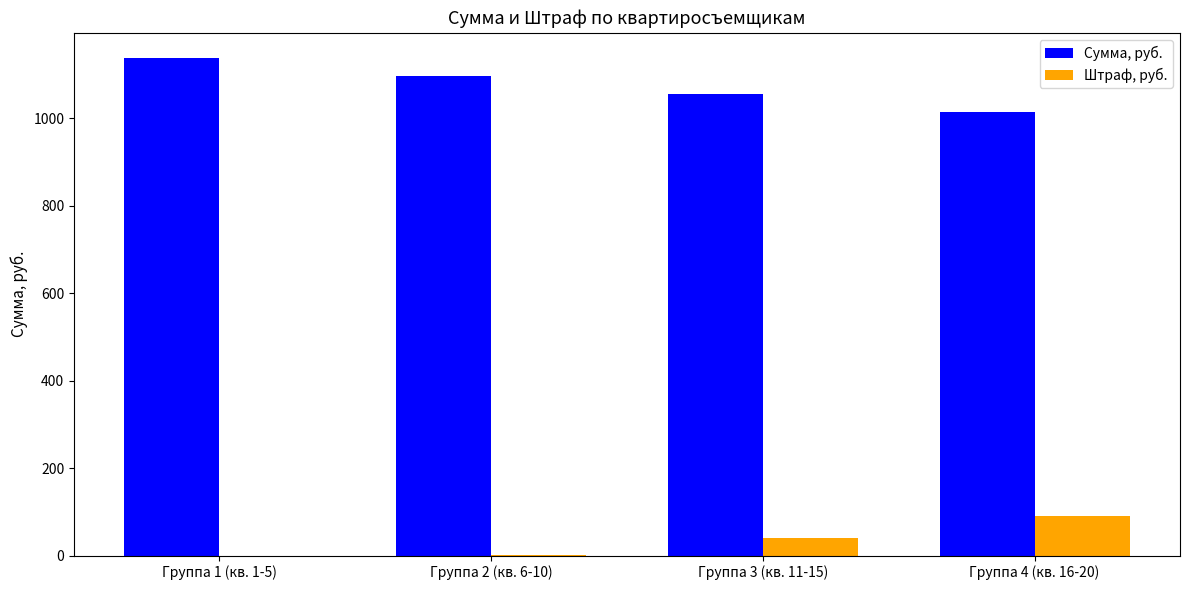

Are the bars grouped side by side (vs. stacked)?

Yes